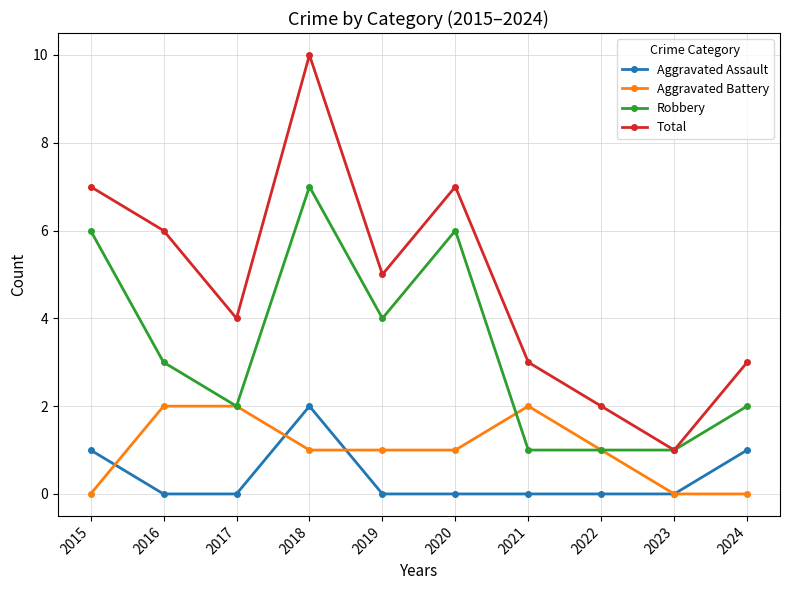

What is the sum of the Total values at 2020 and 2019?

12